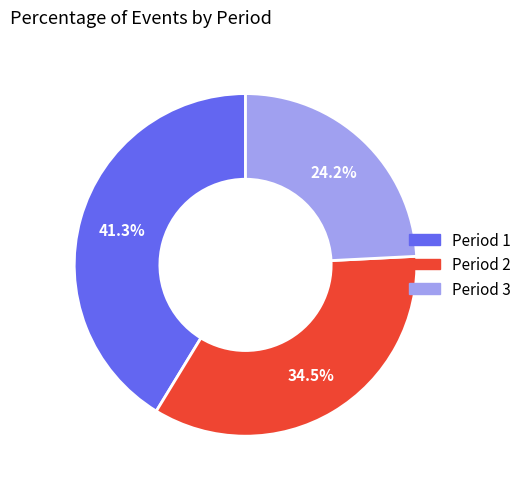

Is there any slice that represents more than half of the pie?

No